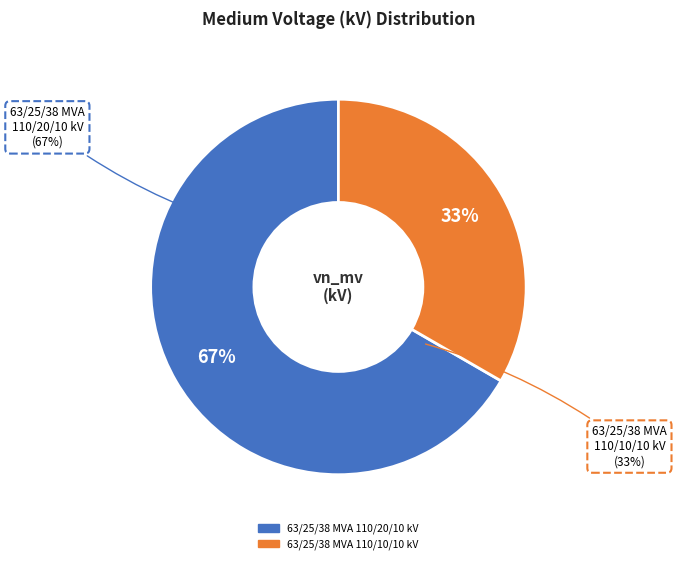

How many slices are in this pie chart?

2